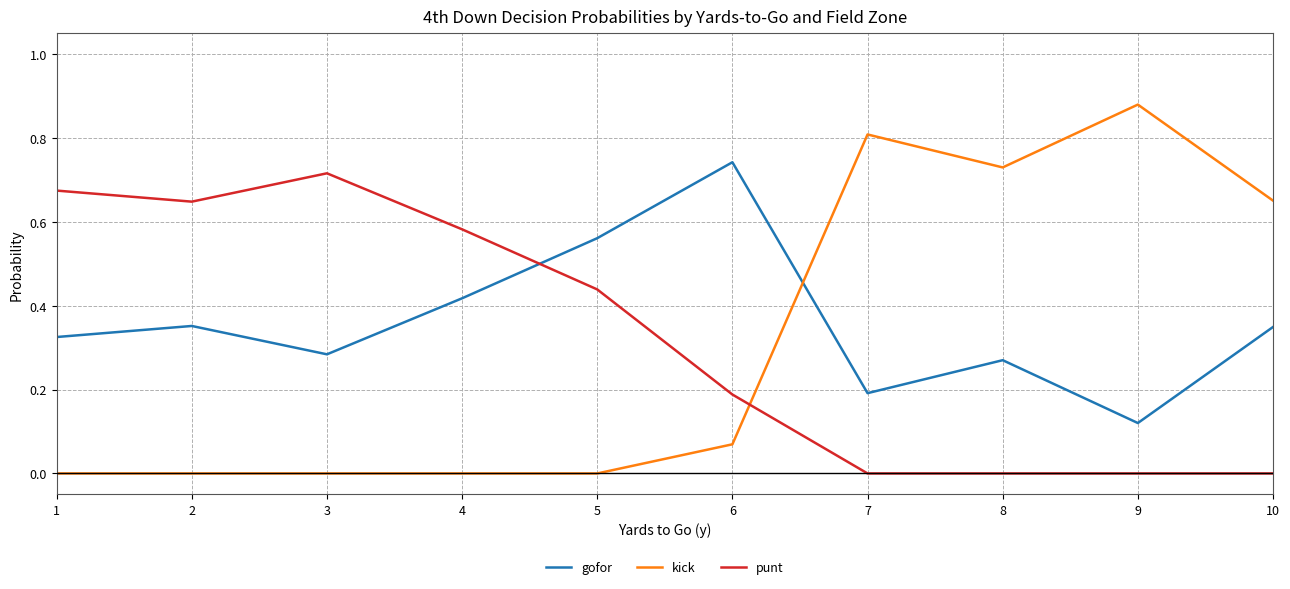

True or false: gofor and punt intersect in this chart.

True